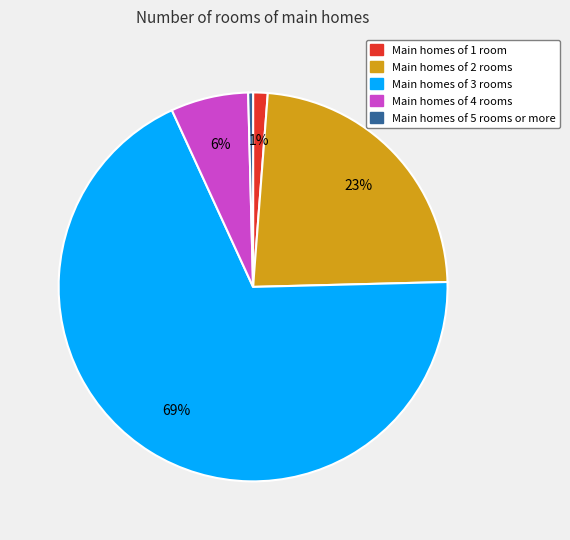

To the nearest percent, what is the average slice percentage?

20%